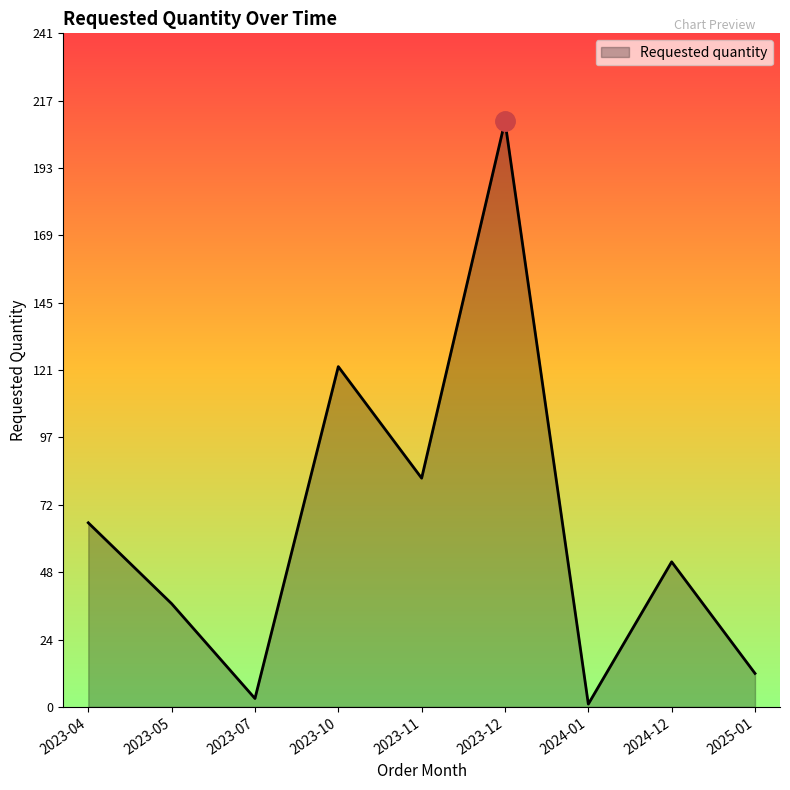

Is it true that the value at 2023-04 is 39?

False